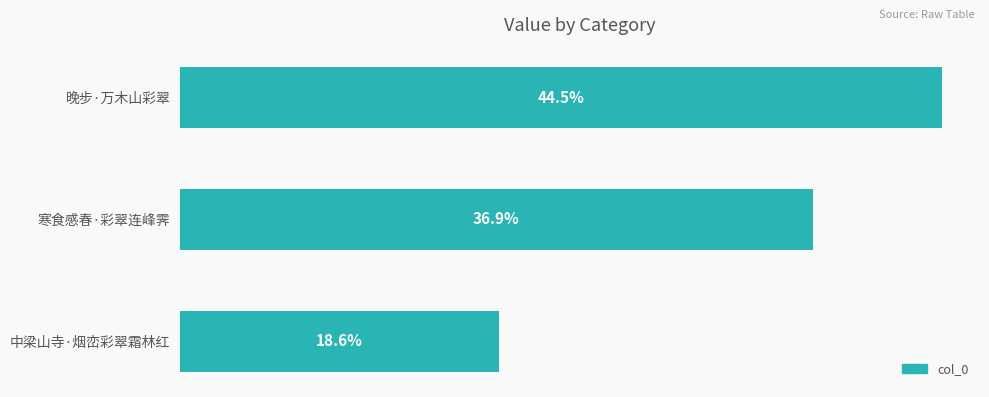

Are the bars horizontal?

Yes